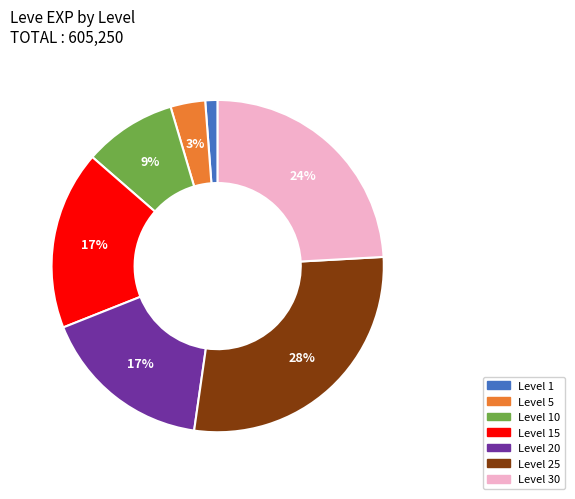

What is the smallest slice in the pie chart?

Level 1